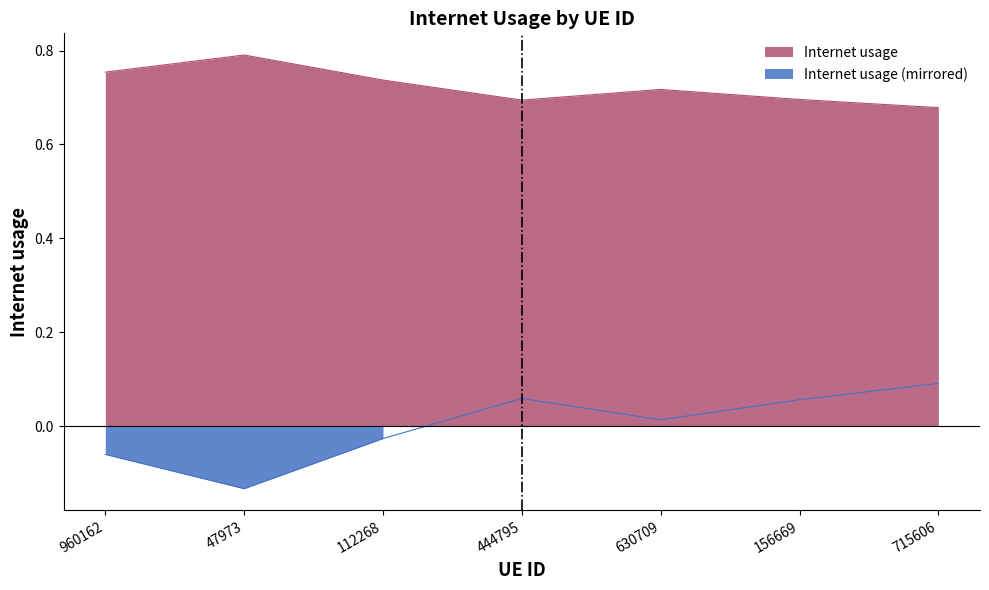

Which has a higher value, 444795 or 47973?

47973